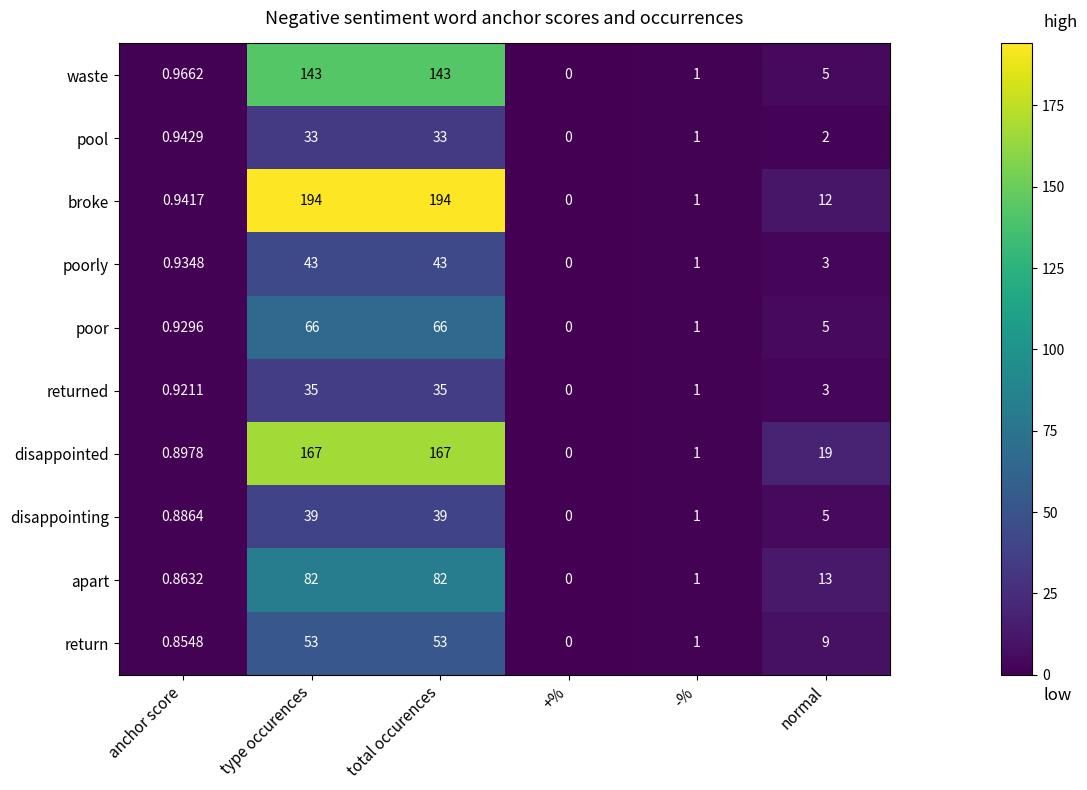

At which label does return first exceed 9?

type occurences